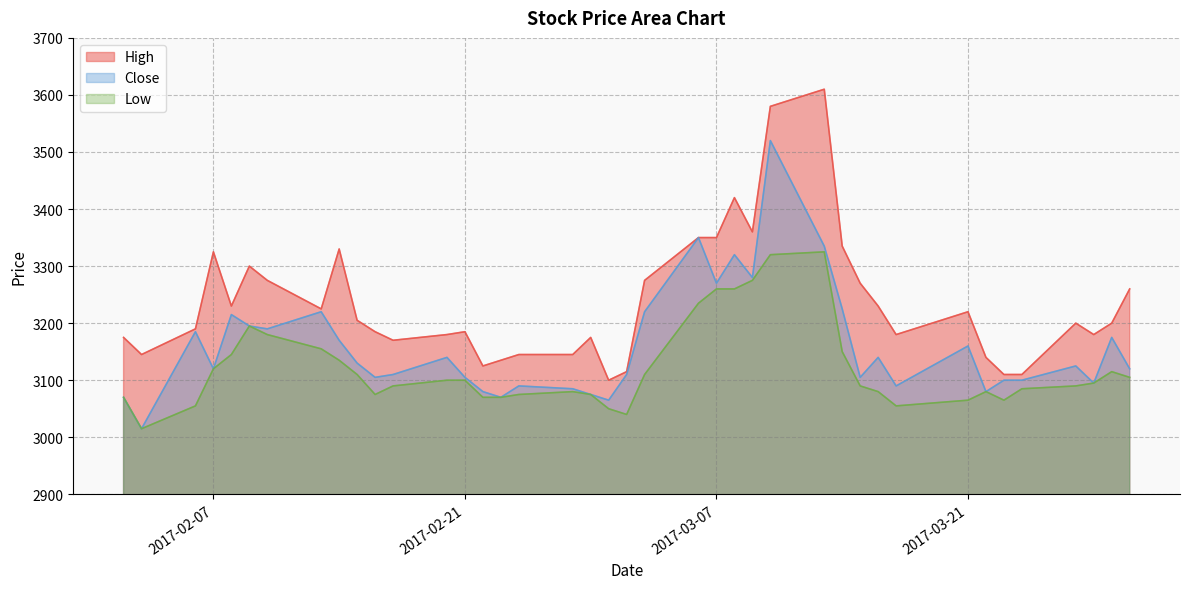

Which has a higher value, 2017-02-17 or 2017-03-17?

2017-03-17